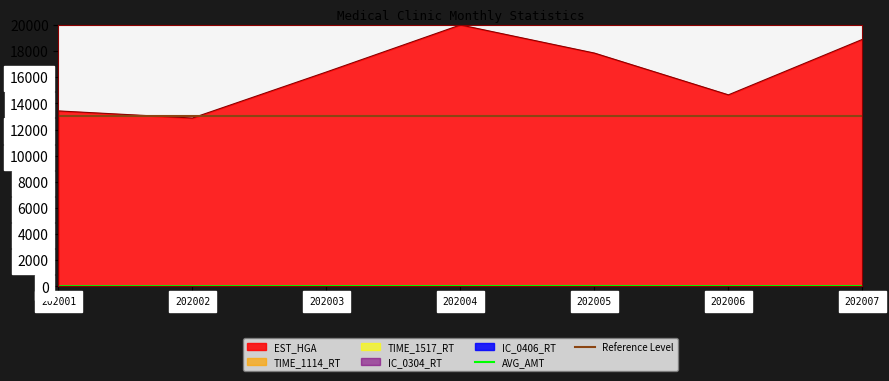

At how many categories does at least one series exceed 11582?

7